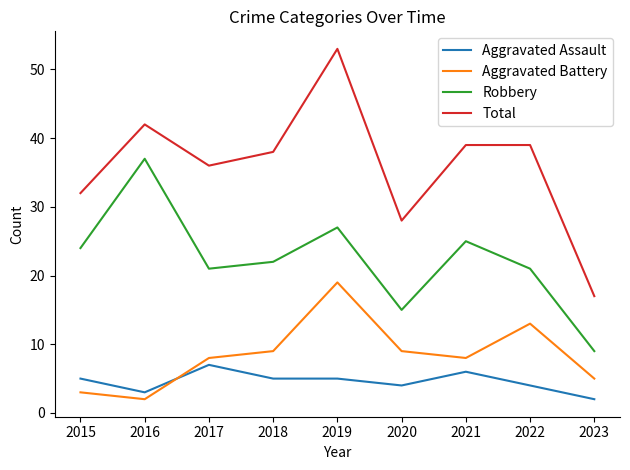

Rank the series by their maximum value, from lowest to highest.

Aggravated Assault, Aggravated Battery, Robbery, Total